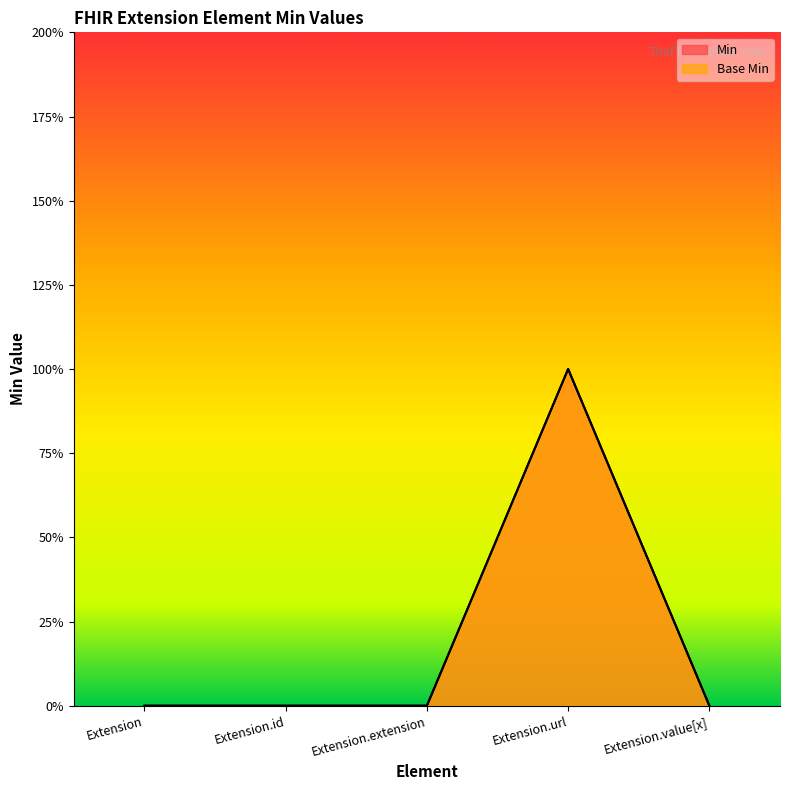

Reading left to right, list all the values displayed in this chart.

Min: Extension=0	Extension.id=0	Extension.extension=0	Extension.url=1	Extension.value[x]=0
Base Min: Extension=0	Extension.id=0	Extension.extension=0	Extension.url=1	Extension.value[x]=0